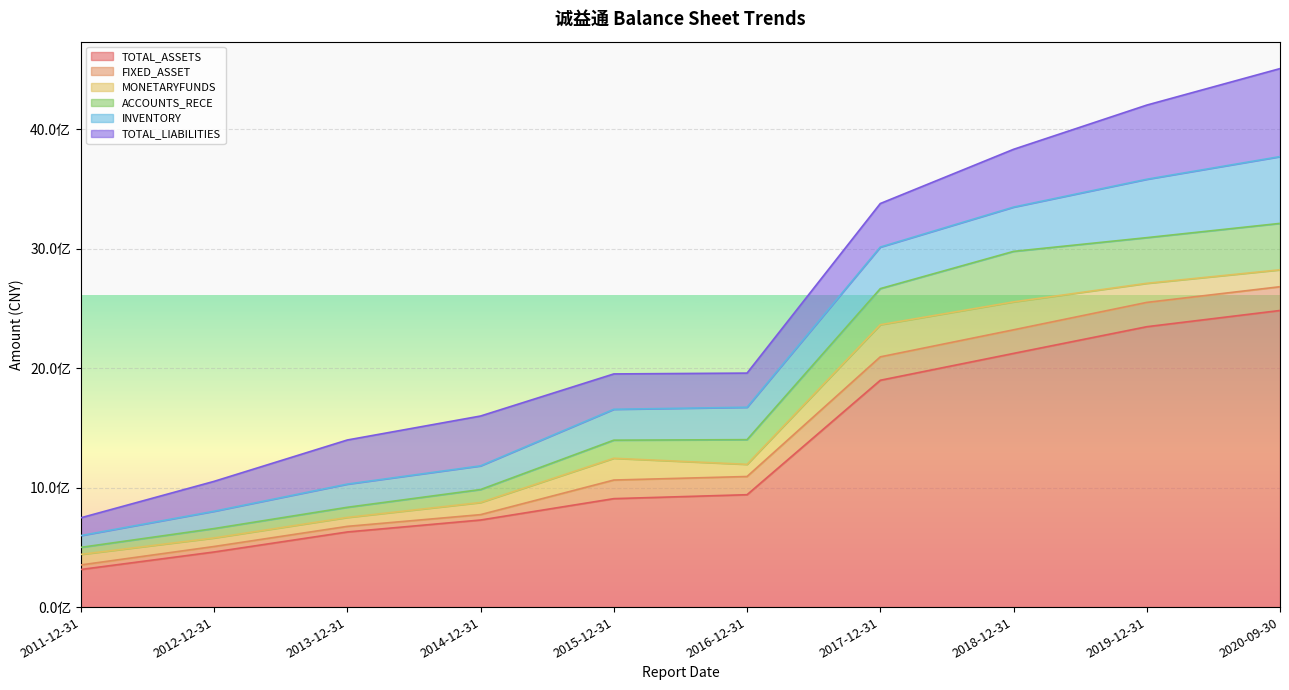

At which category does ACCOUNTS_RECE reach its first local valley?

2019-12-31